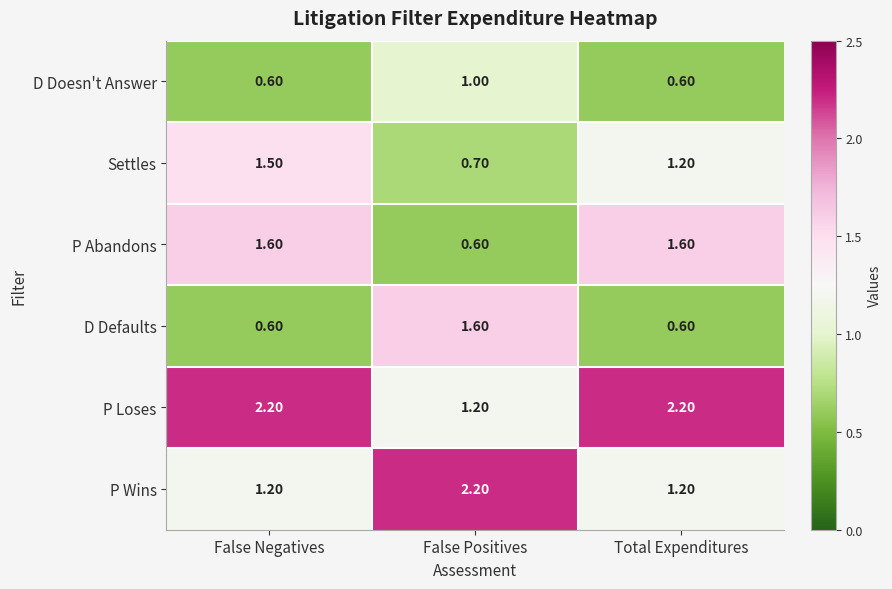

What is the sum of the P Abandons values at False Negatives and False Positives?

2.2